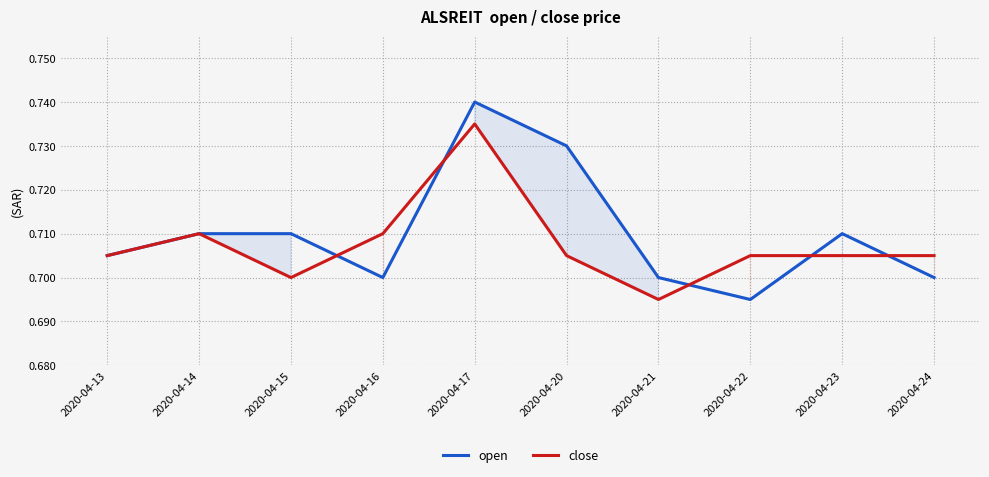

At which category does close reach its first local valley?

2020-04-15